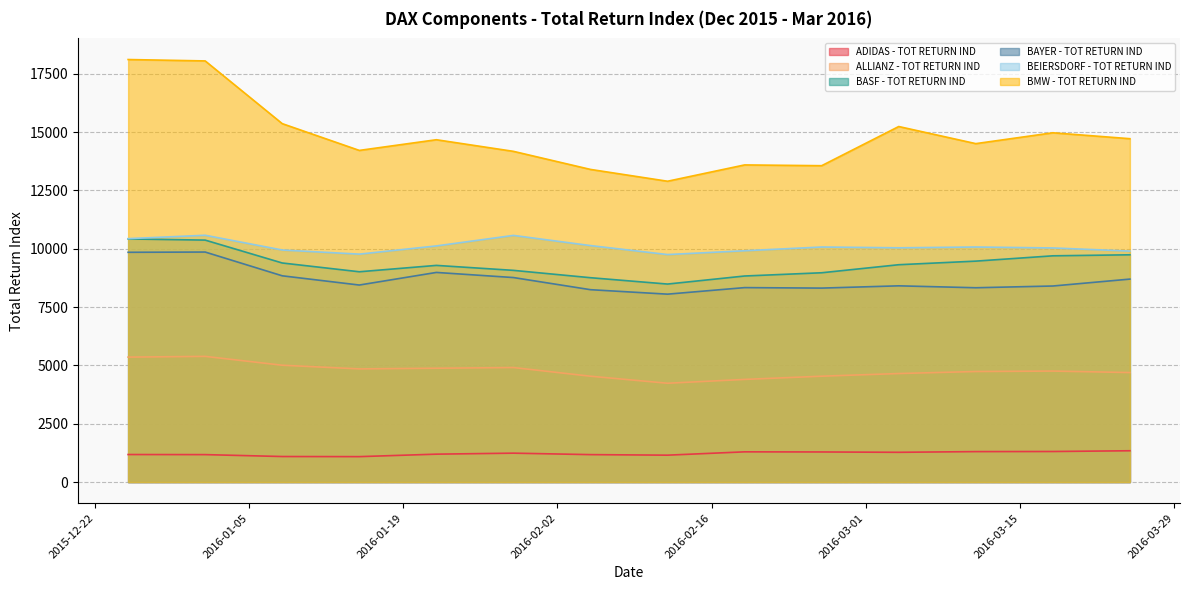

The value of ALLIANZ - TOT RETURN IND at 2016-01-22 is 4878.3. True or false?

True